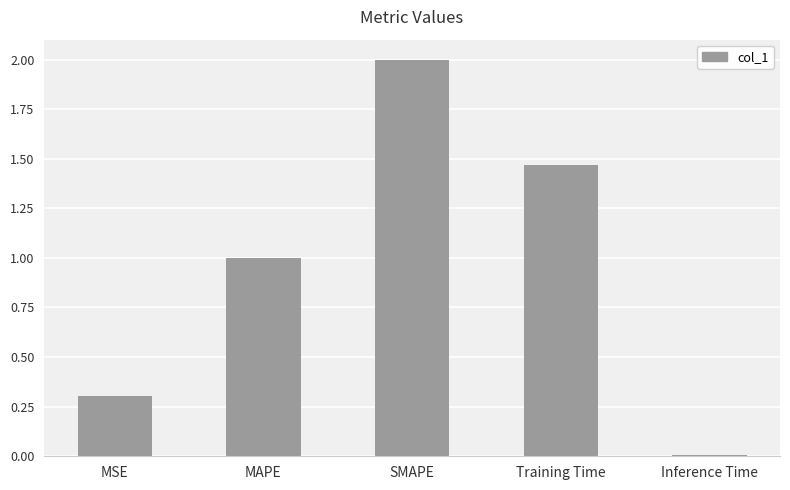

What is the change in value from SMAPE to Inference Time?

-2.0